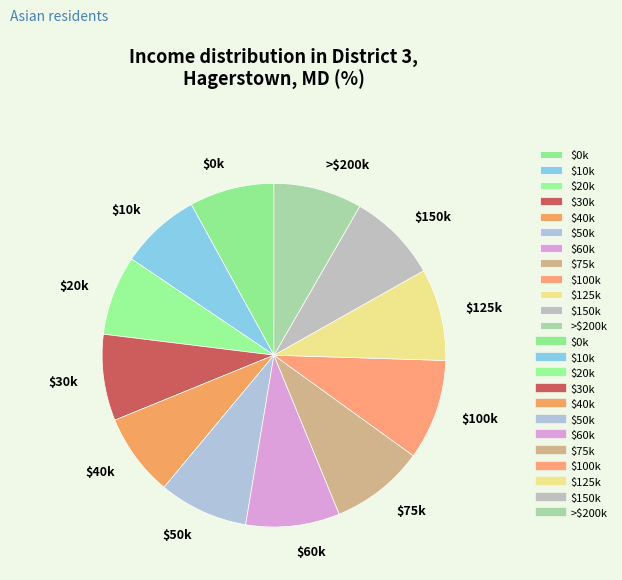

Is there a majority slice in this chart?

No